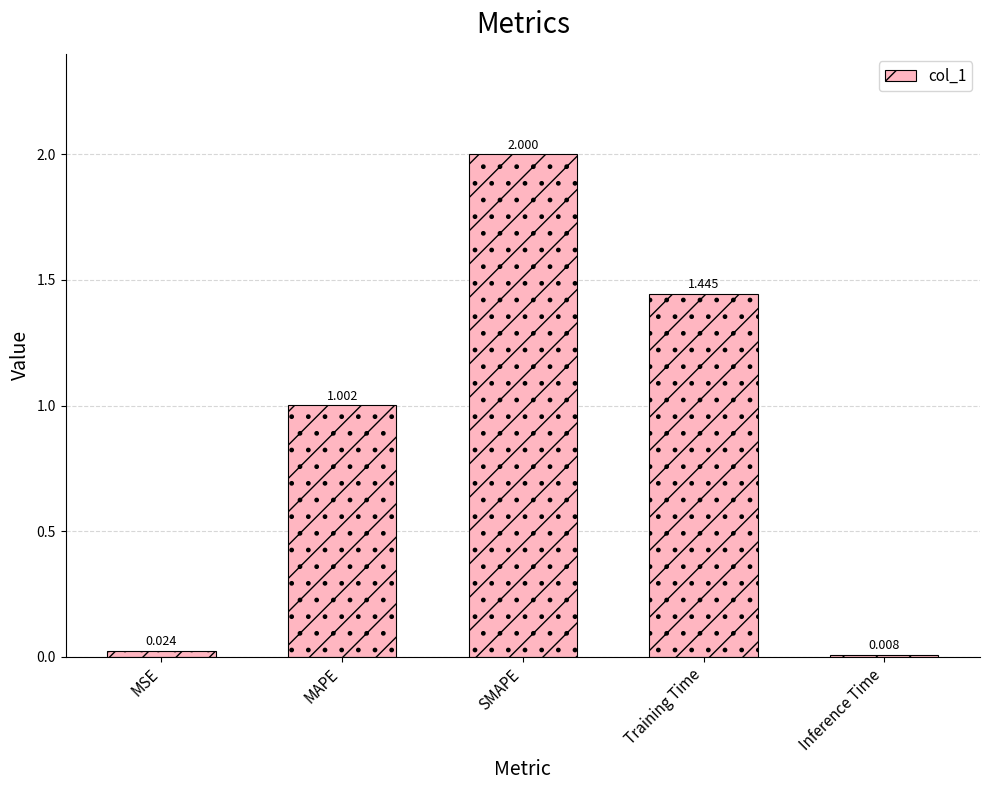

Which has a higher value, Training Time or MAPE?

Training Time